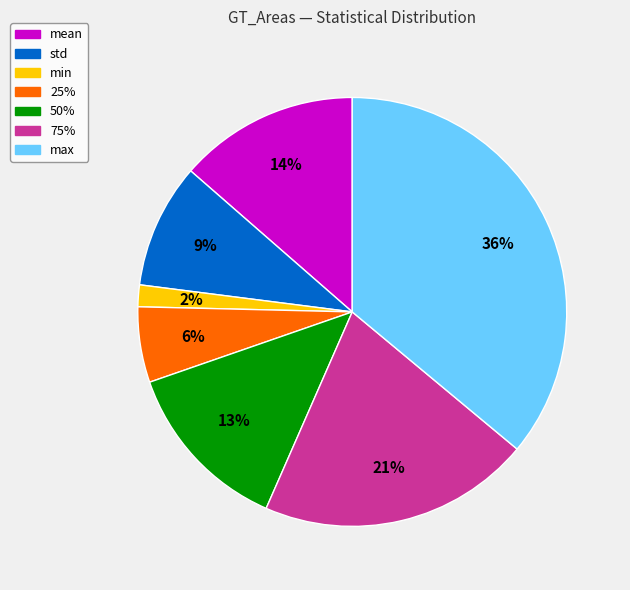

Is mean the majority of the pie?

No